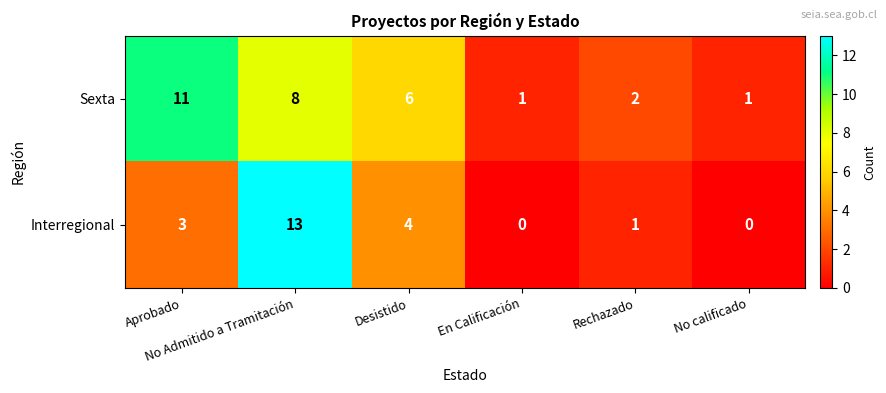

What is the highest value of the Interregional series?

13